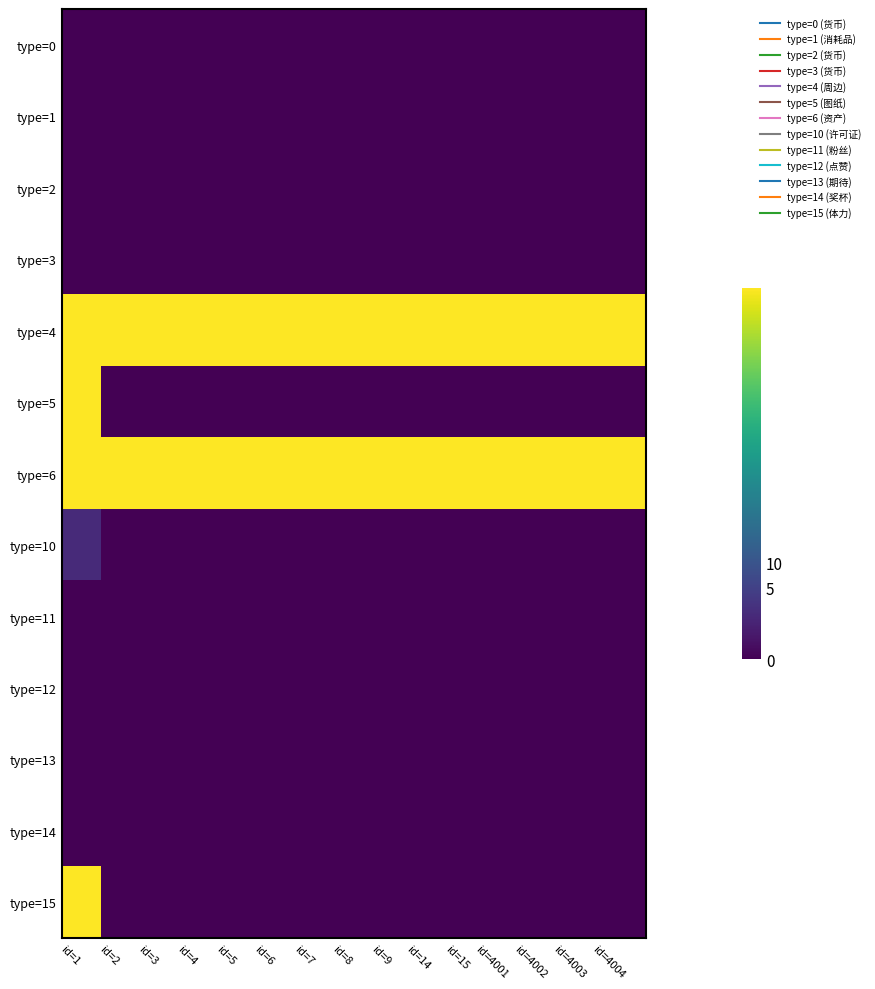

At id=15, list the series in order from largest to smallest.

type=4, type=6, type=0, type=1, type=2, type=3, type=5, type=10, type=11, type=12, type=13, type=14, type=15